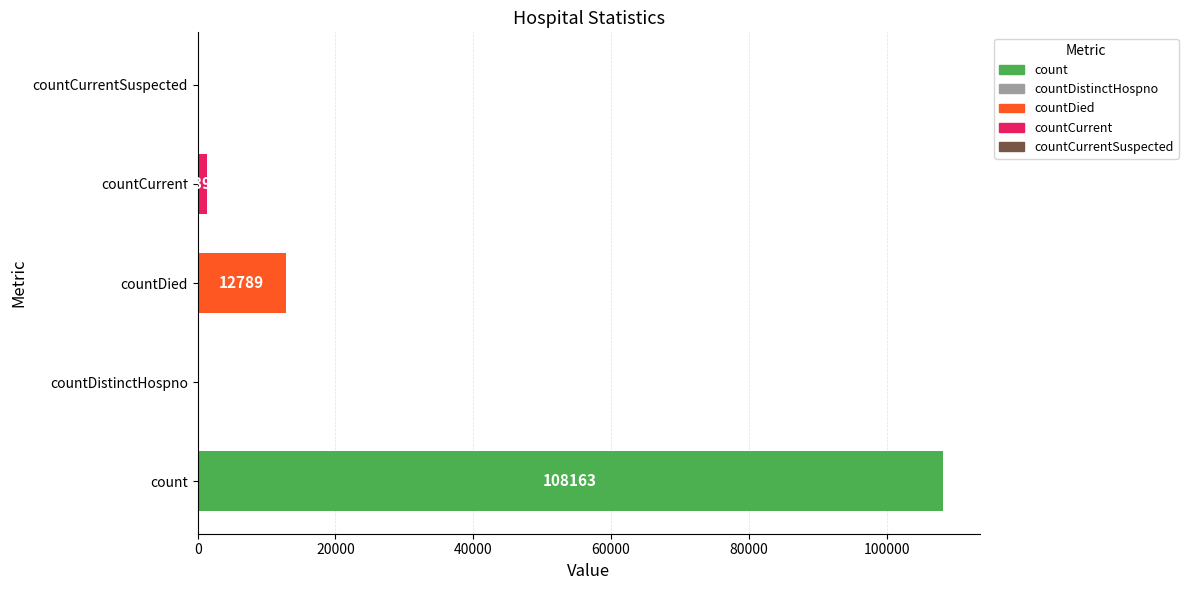

What is the greatest value displayed?

108163